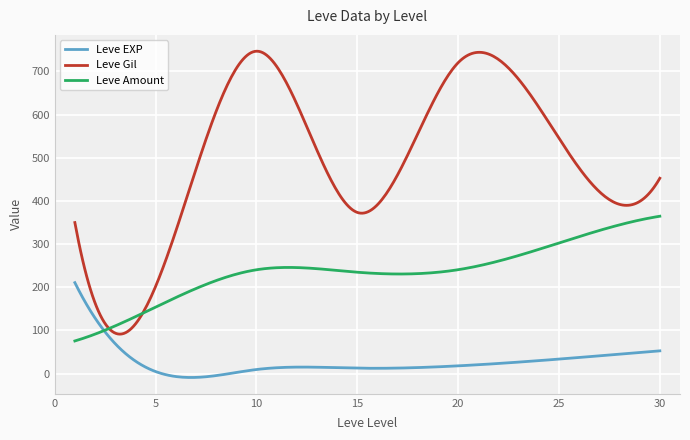

Rank the series by their maximum value, from lowest to highest.

Leve EXP, Leve Amount, Leve Gil